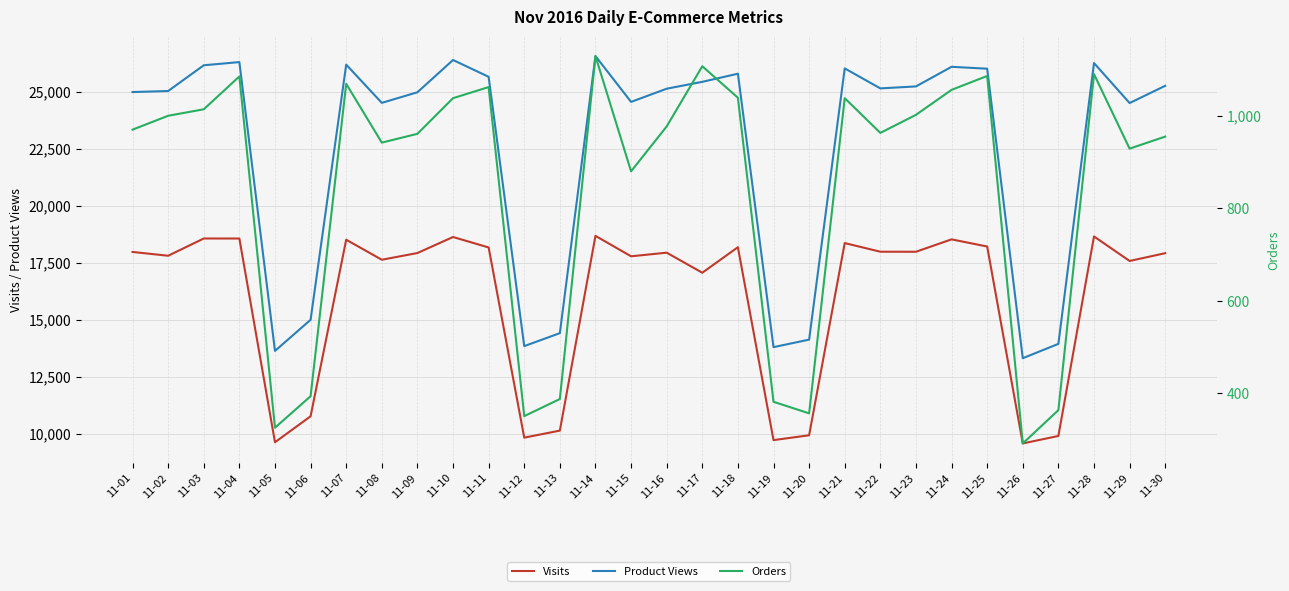

Between 11-12 and 11-28, which series saw the biggest shift?

Product Views